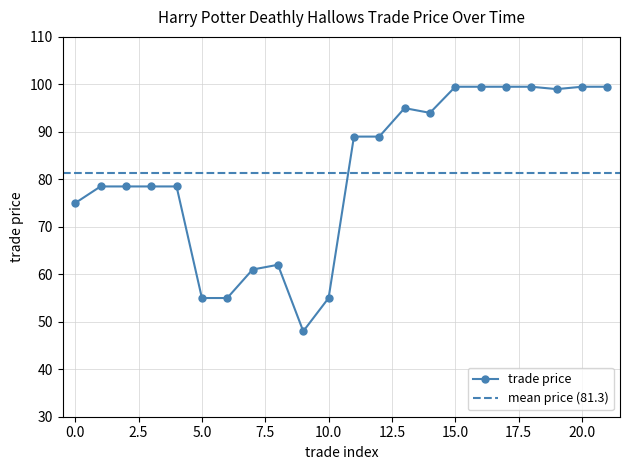

Is this an area chart (filled region under the line)?

No